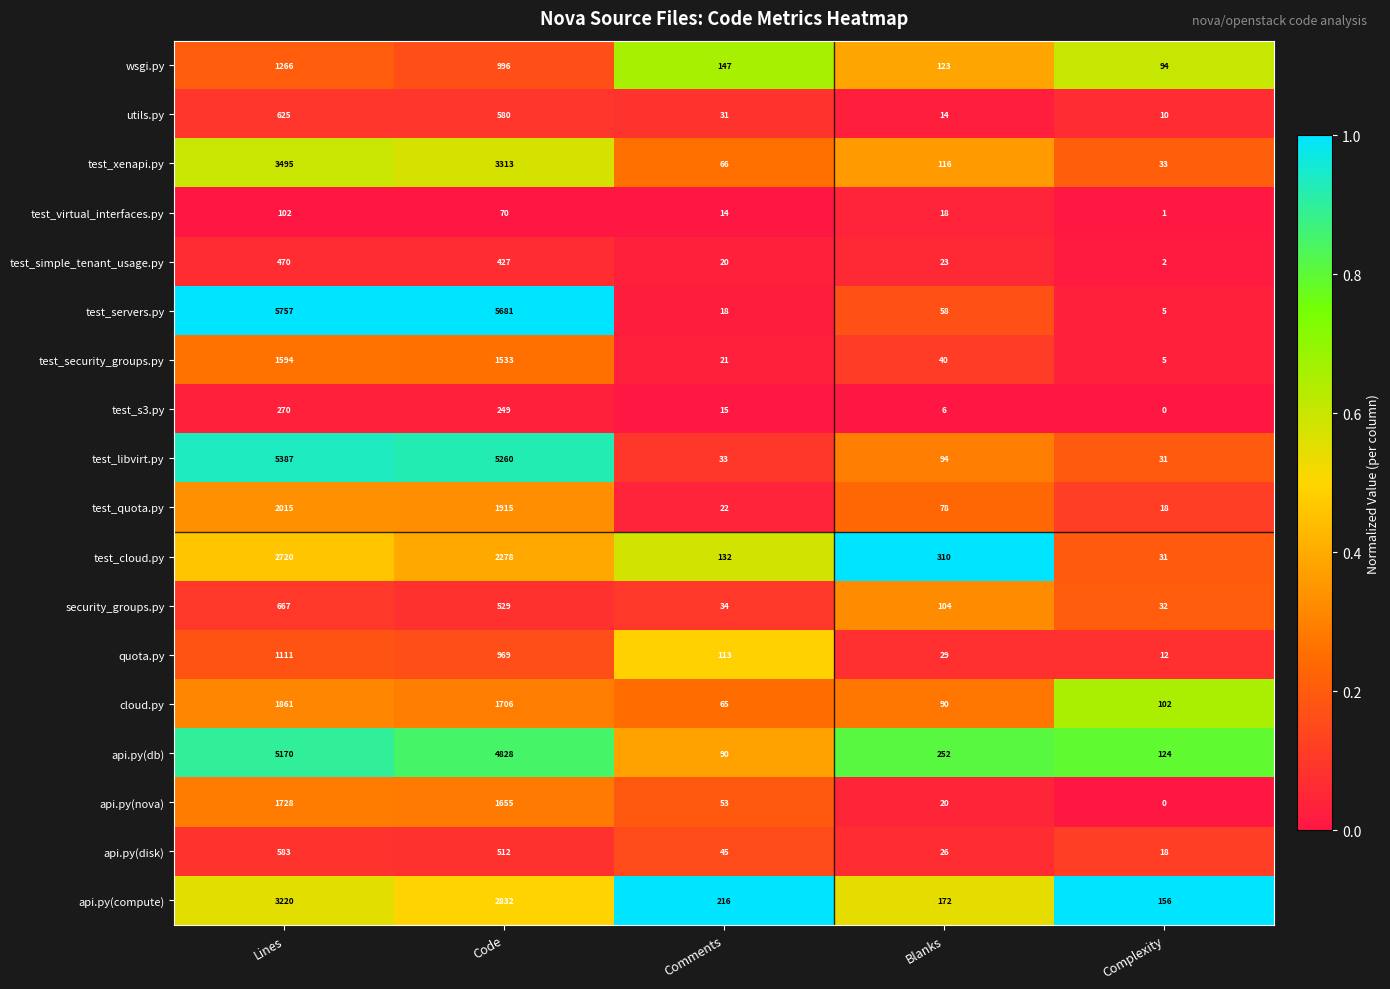

What is the average value of the test_simple_tenant_usage.py series?

188